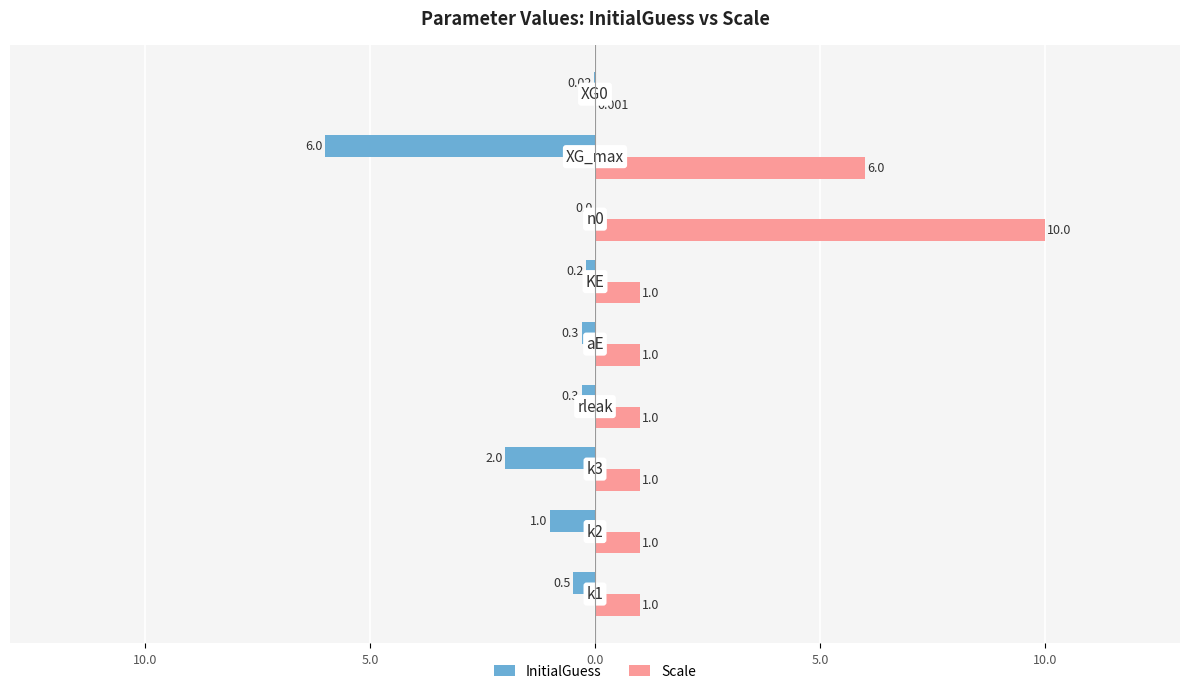

Reading left to right, transcribe all the data shown in this chart.

InitialGuess: -0.5	-1.0	-2.0	-0.3	-0.3	-0.2	0.0	-6.0	-0.0
Scale: 1.0	1.0	1.0	1.0	1.0	1.0	10.0	6.0	0.0